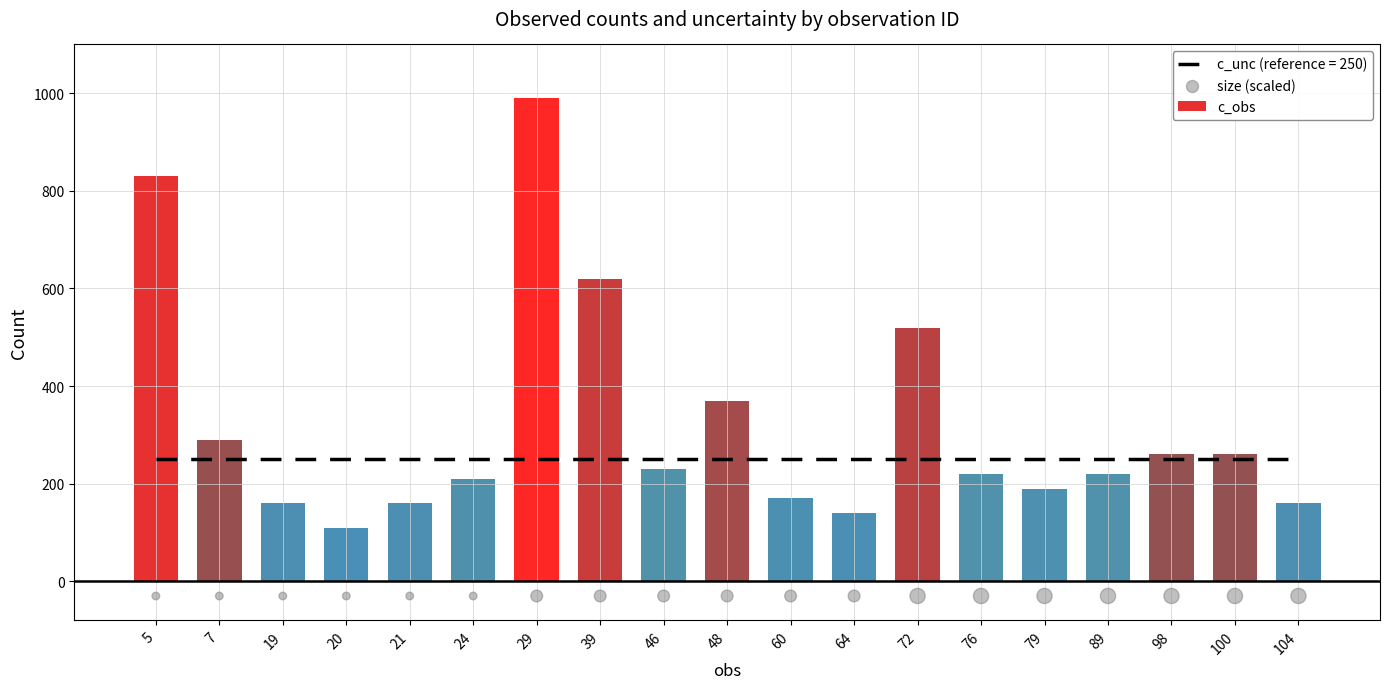

What is the average value of the c_obs series?

322